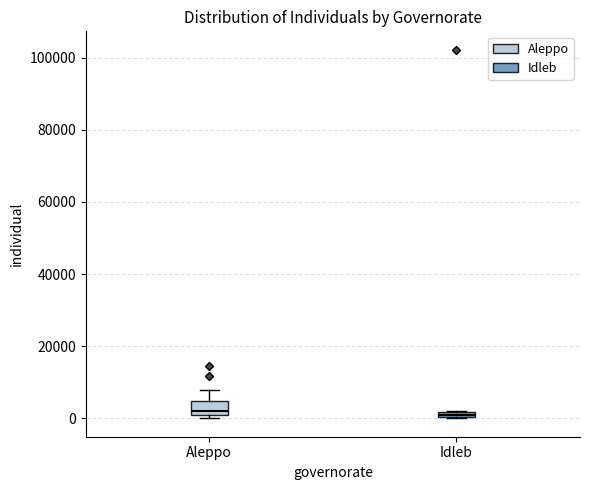

Where is the lower edge of the box for Aleppo on the y-axis? The values are not printed on the chart, so give them approximately, as read against the axis.

2000